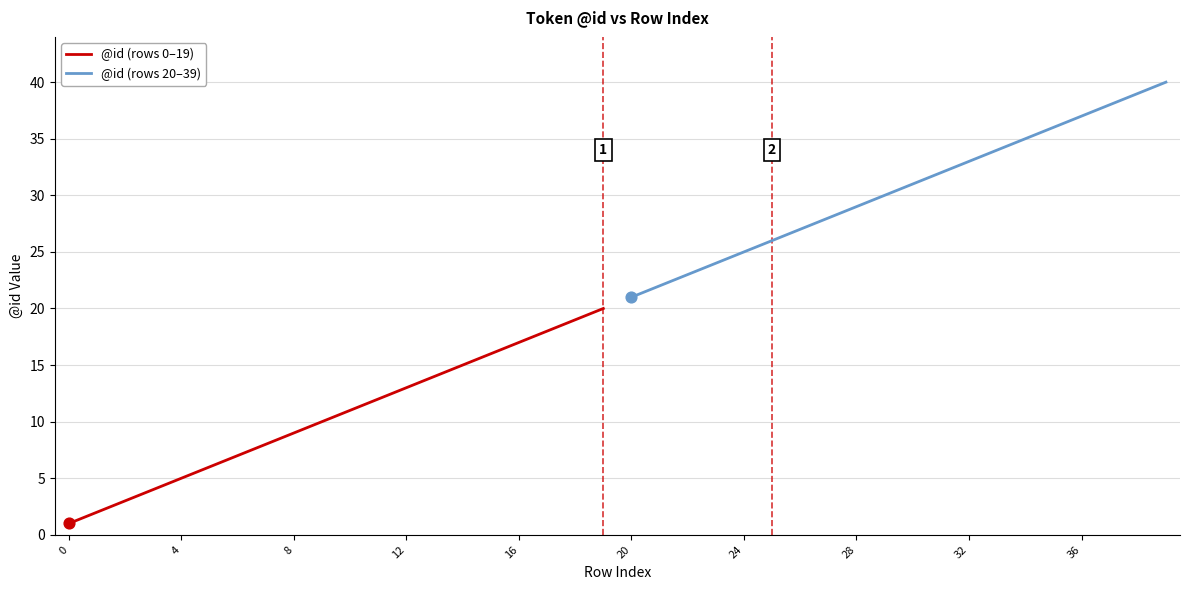

Which series has the largest total across all categories?

@id (rows 20–39)